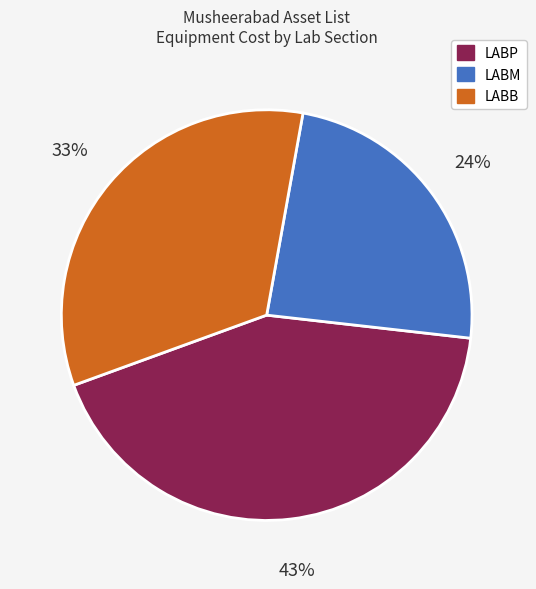

What is the largest slice in the pie chart?

LABP